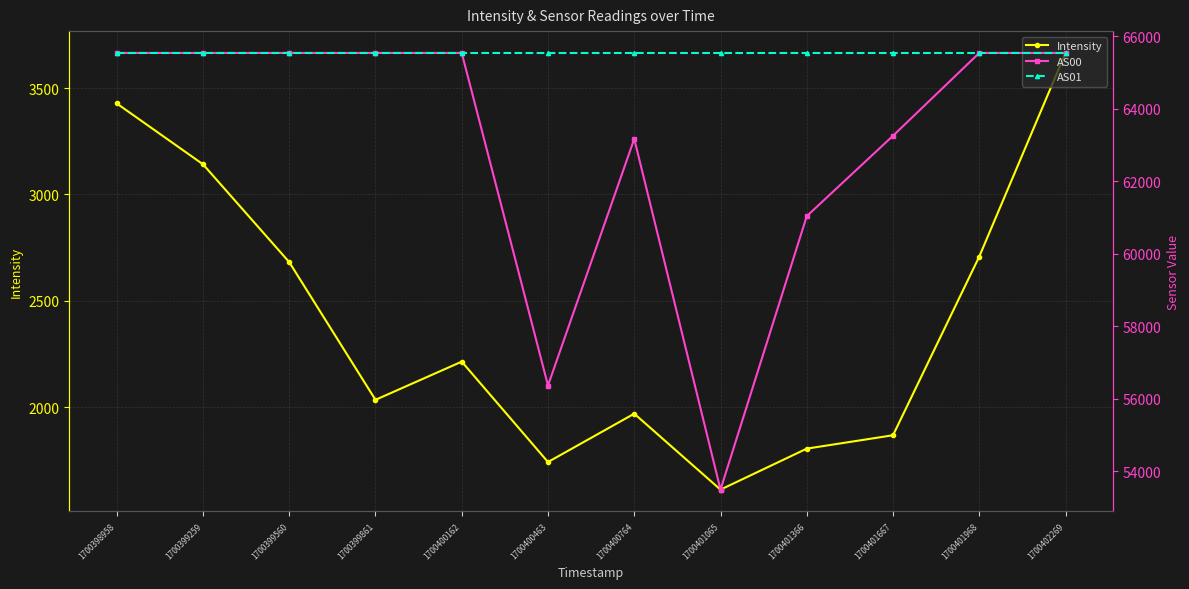

At how many categories does at least one series exceed 33495?

12